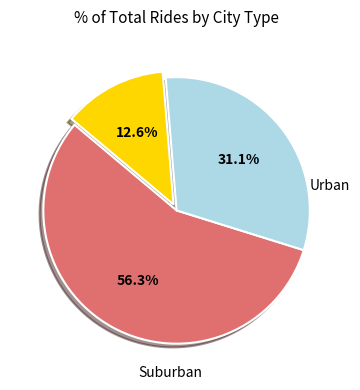

Is there a majority slice in this chart?

Yes